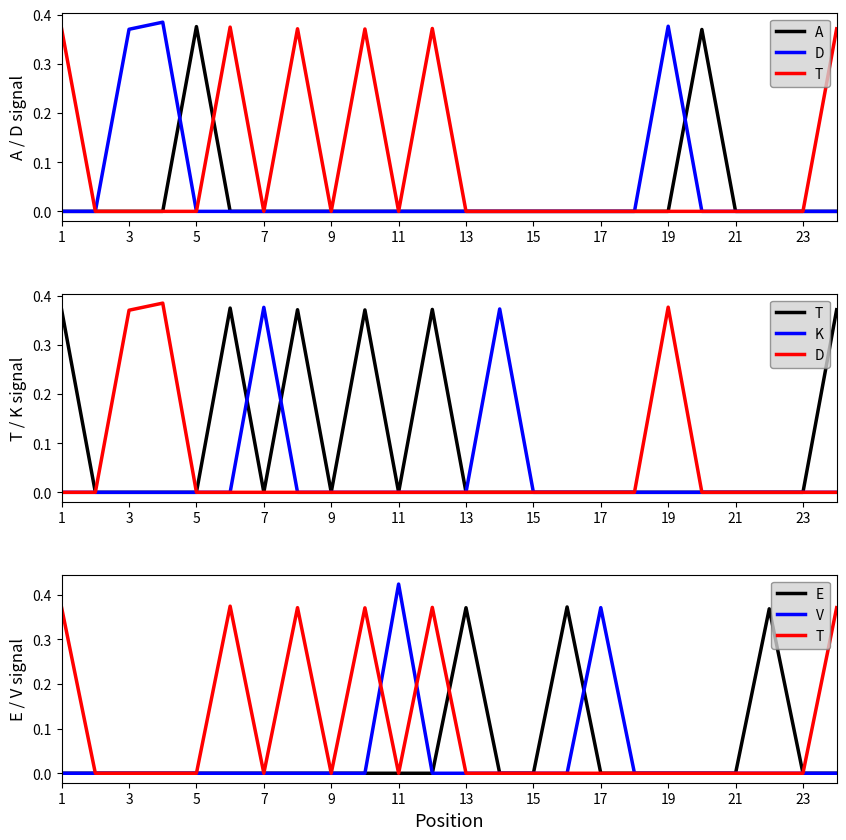

List the series in order of their peak value, highest first.

V, D, K, A, T, E